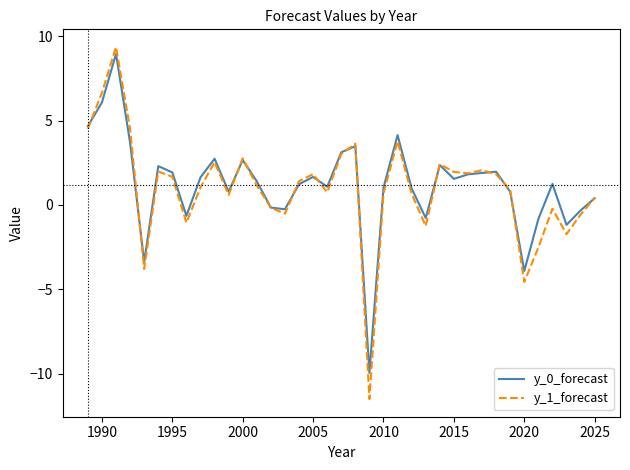

True or false: y_1_forecast has more than 2 points higher than both neighbors.

True